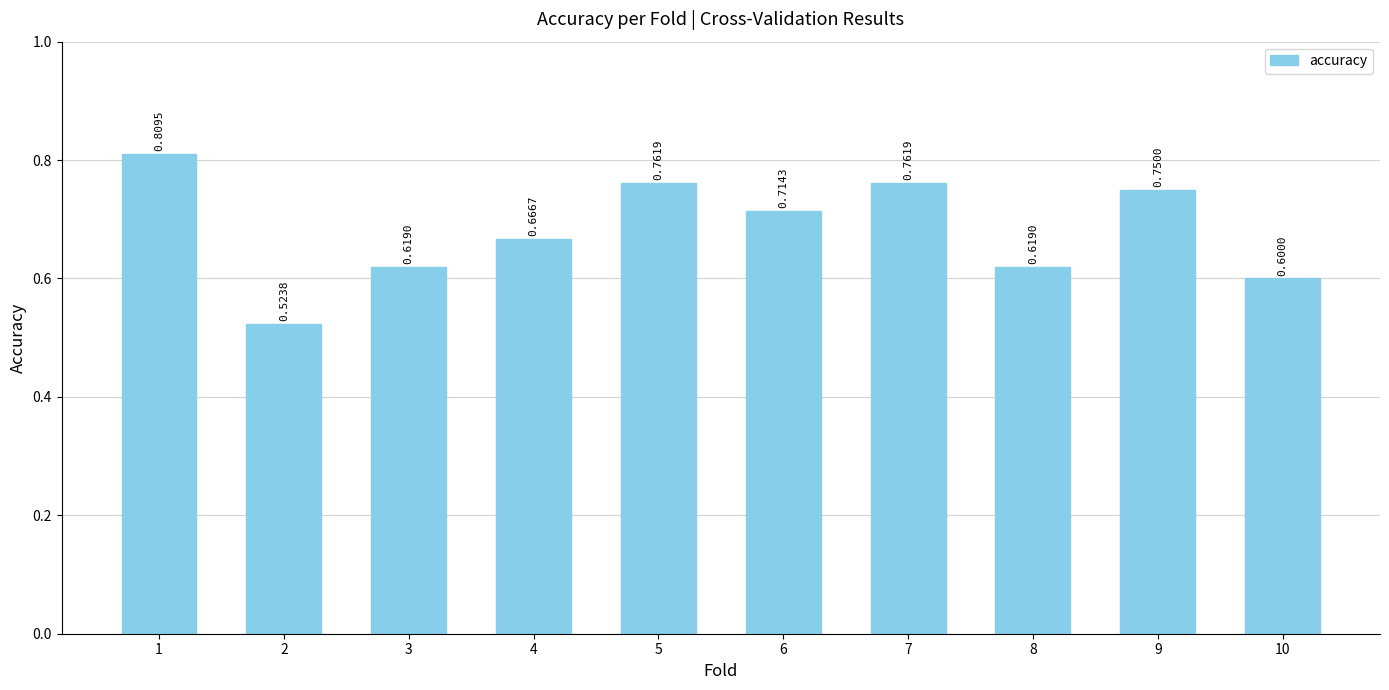

How many bars are there in total?

10